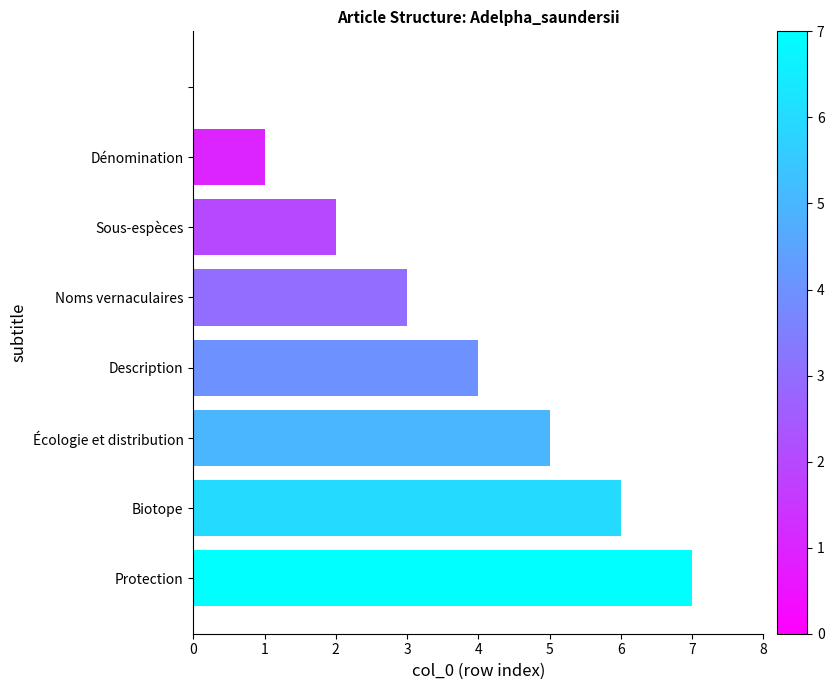

Are the bars horizontal?

Yes